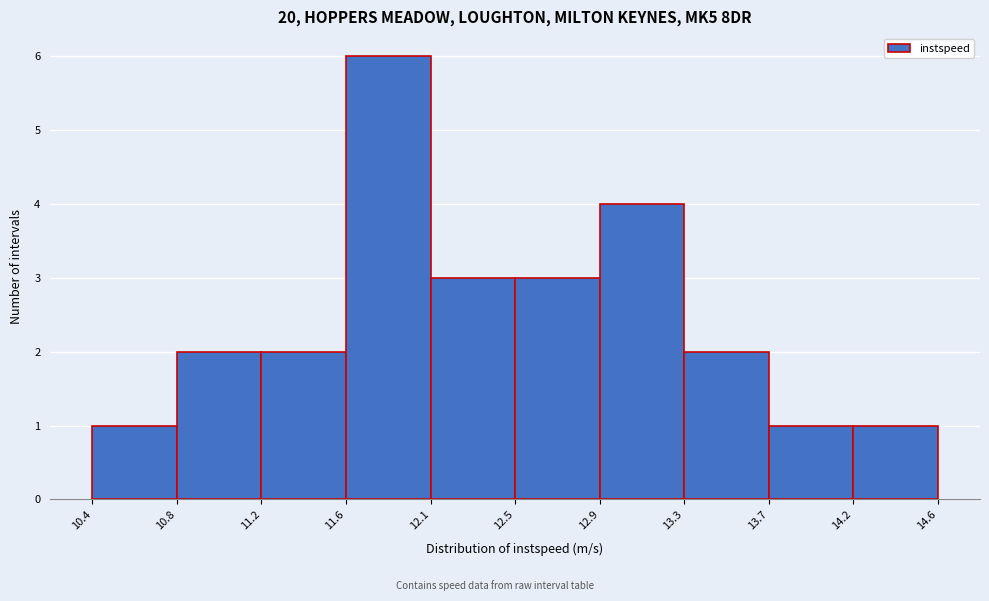

Reading right to left, extract all data points from this chart.

1	1	2	4	3	3	6	2	2	1